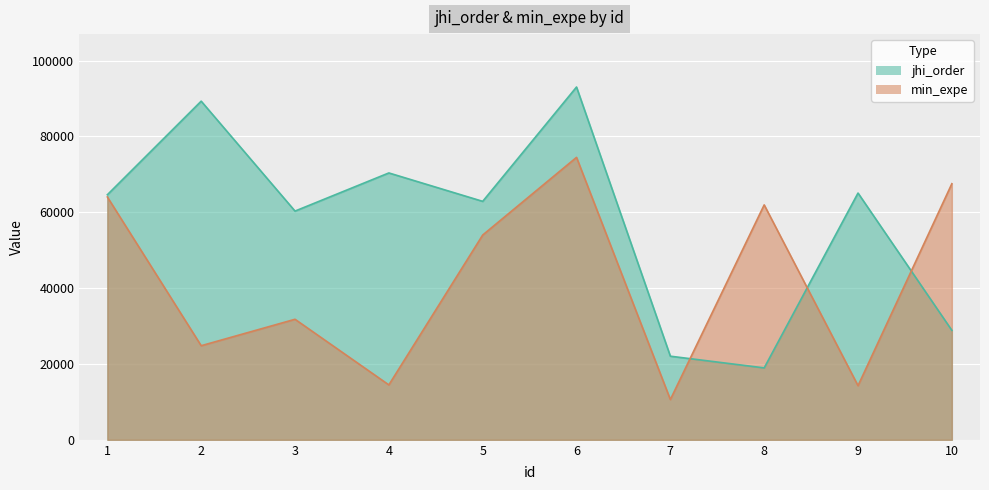

What value does the jhi_order series have at 4, to the nearest 100?

70400